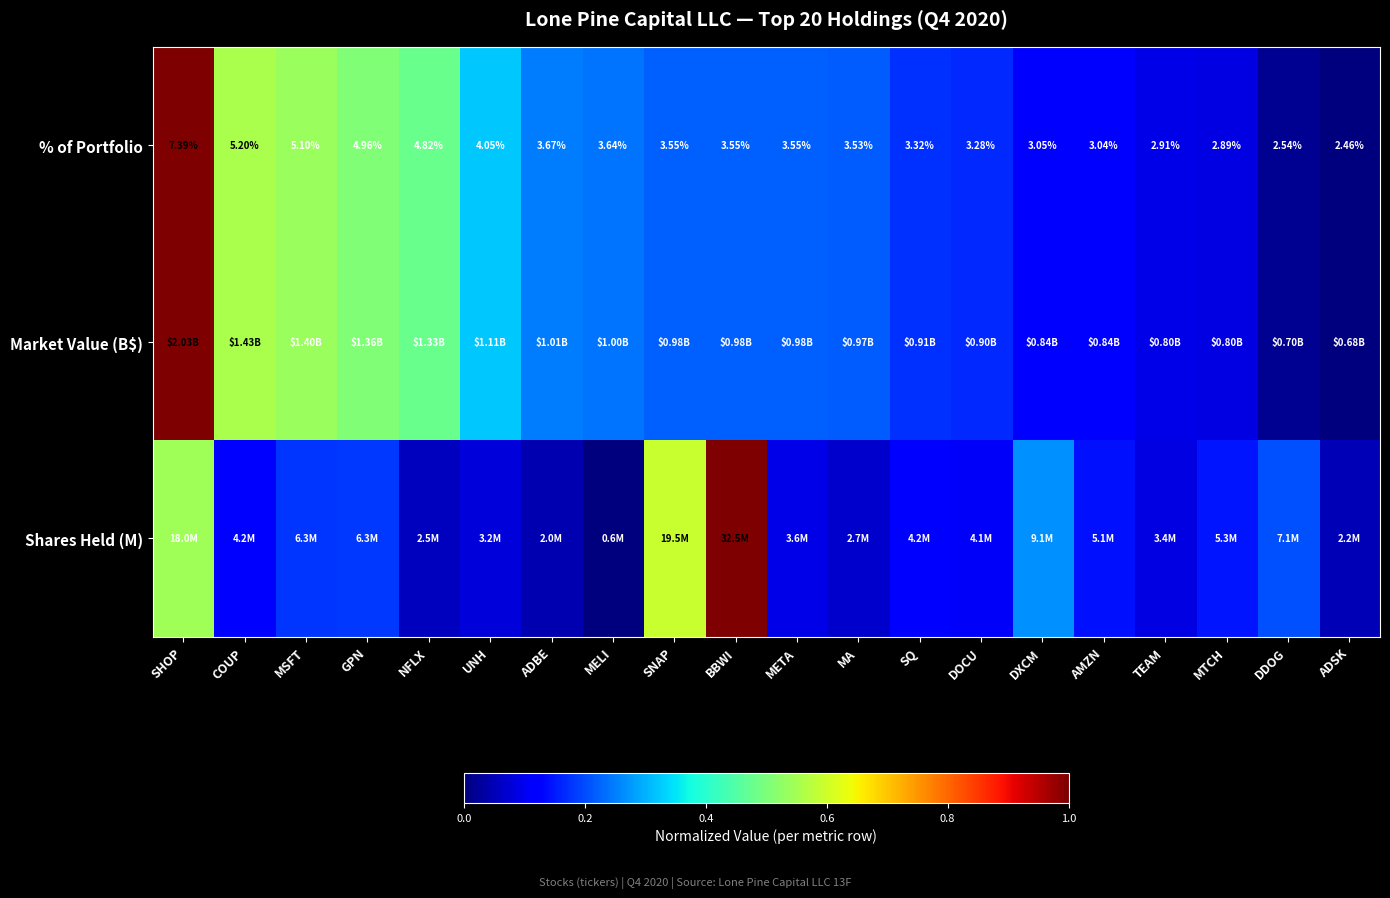

Which category has the highest value across all series?

BBWI